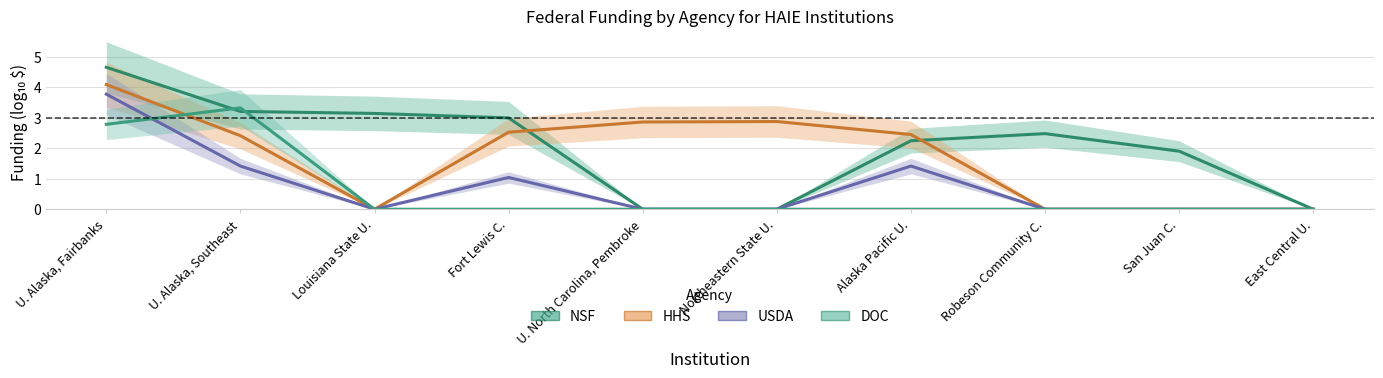

What is the sum of the HHS values at Alaska Pacific U. and Robeson Community C.?

2.4